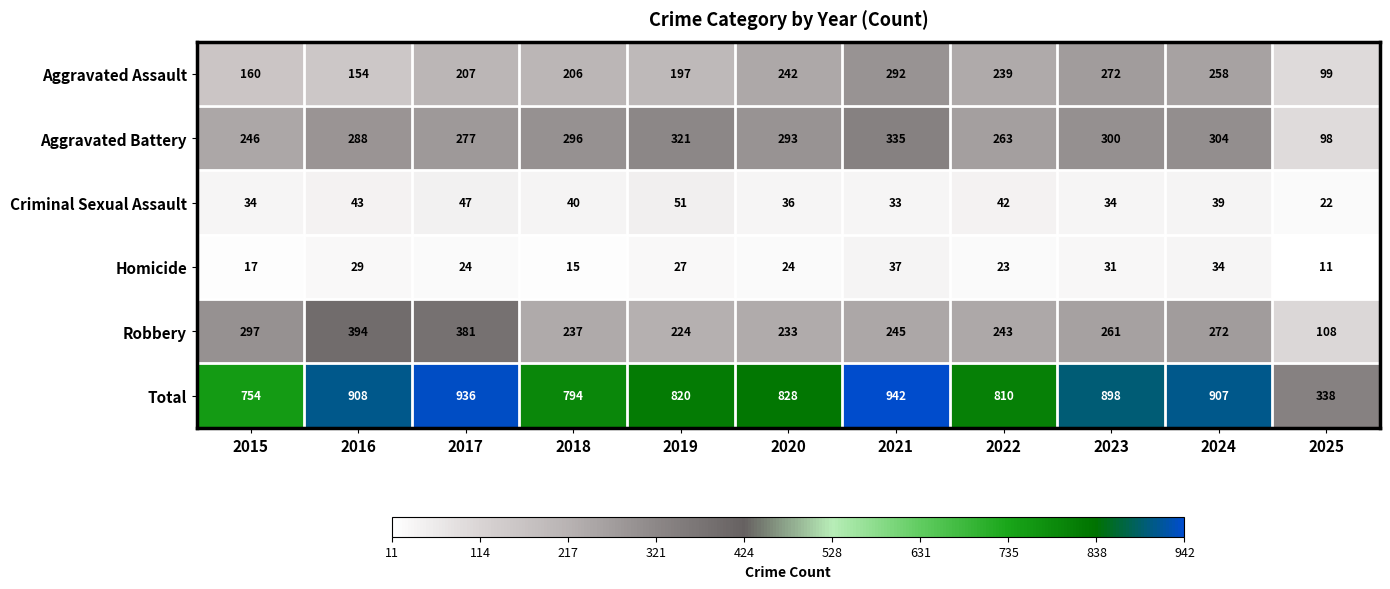

The Robbery series shows 29 at 2025. True or false?

False